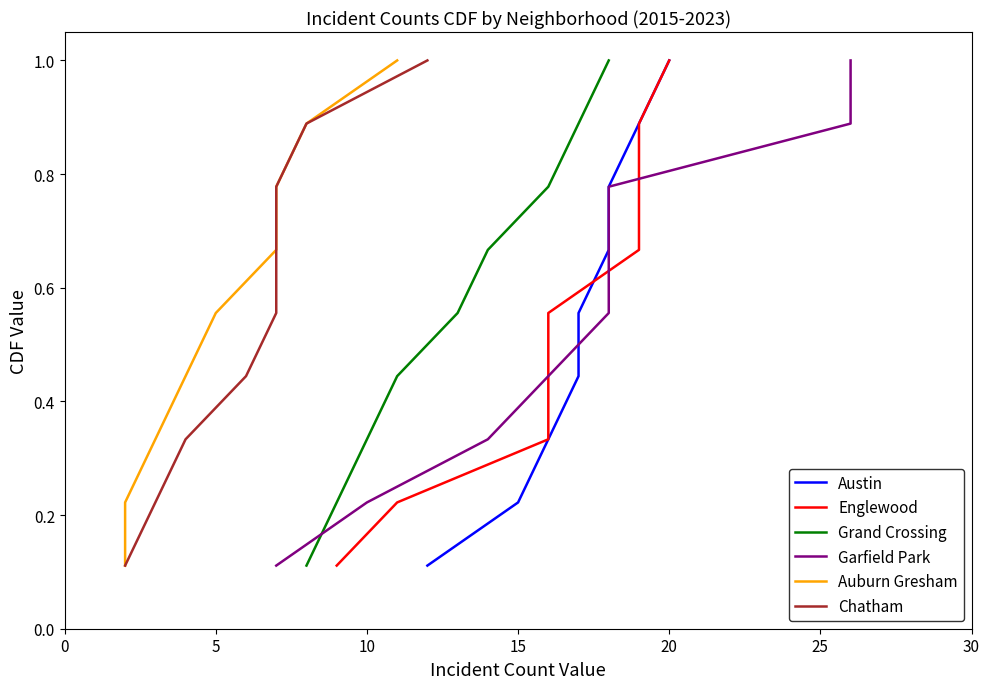

What are all the series names shown in the legend?

Austin, Englewood, Grand Crossing, Garfield Park, Auburn Gresham, Chatham